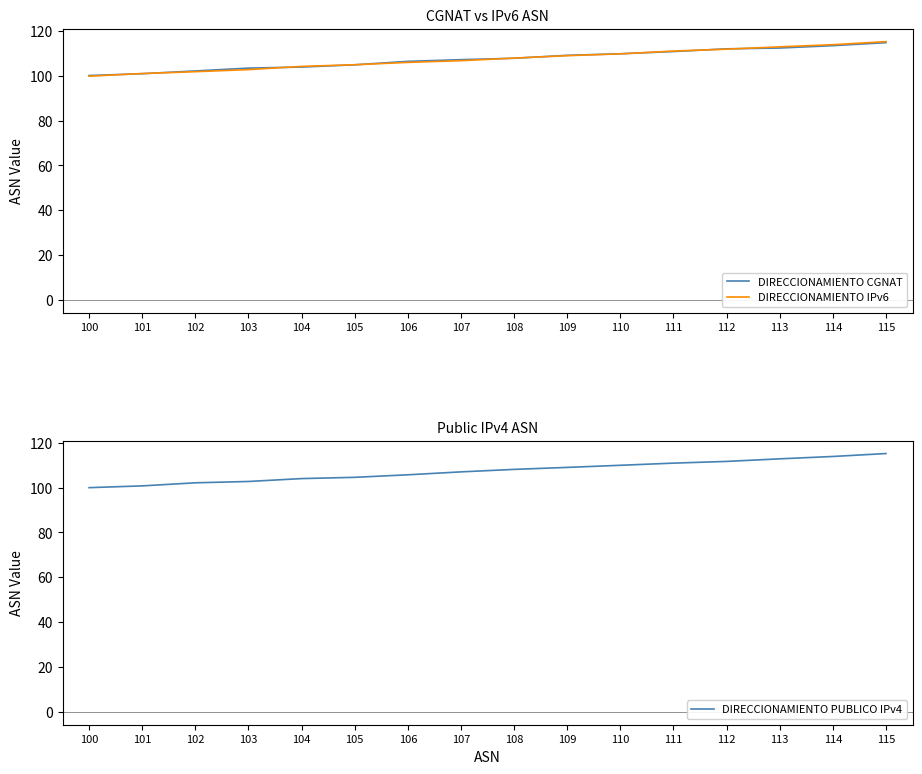

Is this an area chart (filled region under the line)?

No